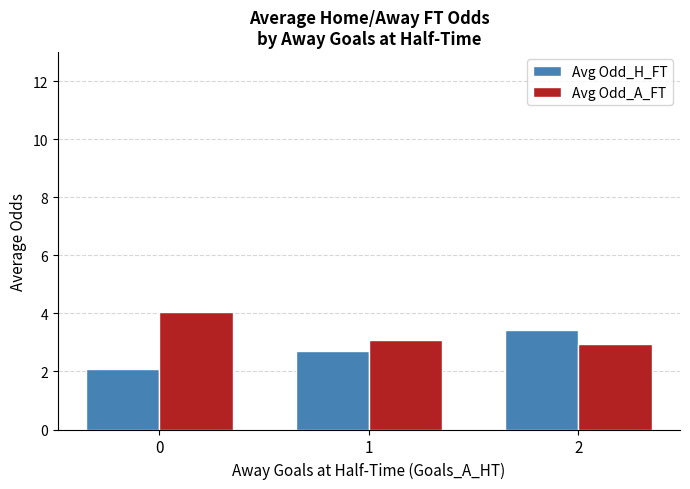

The value of Avg Odd_H_FT at 0 is 0.7. True or false?

False